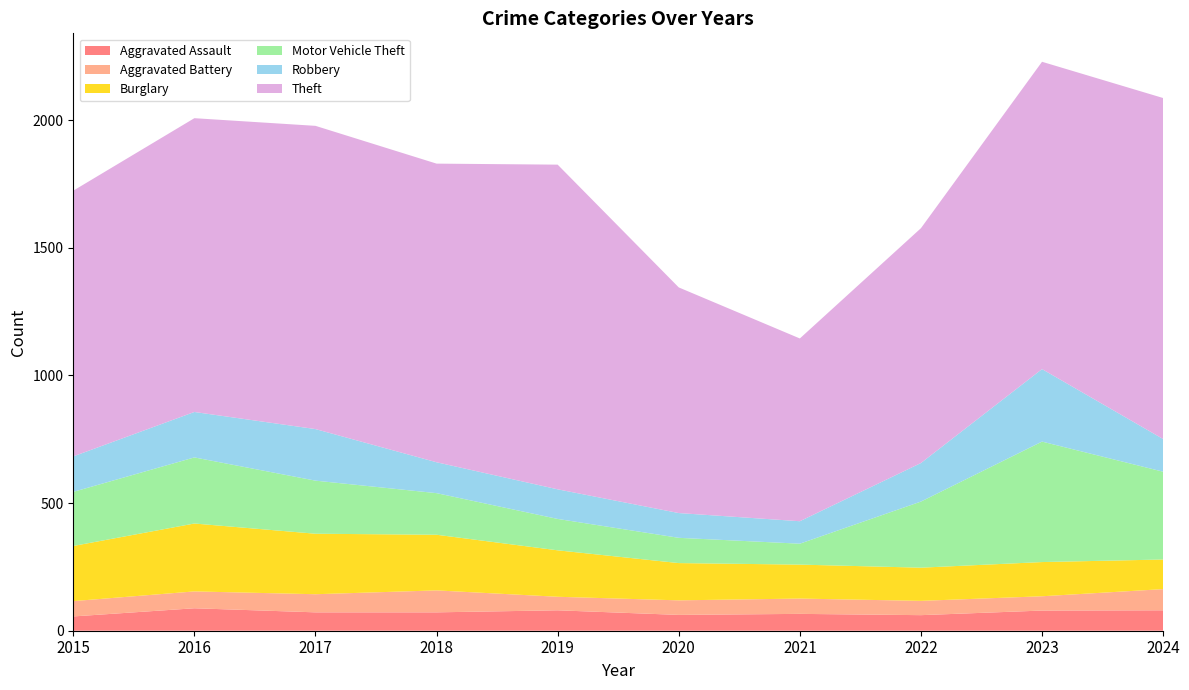

Reading left to right, what are all the values shown in this chart?

Aggravated Assault: 56	88	72	72	80	62	66	61	79	80
Aggravated Battery: 60	66	71	86	53	57	60	56	56	83
Burglary: 216	266	237	218	182	146	133	130	134	116
Motor Vehicle Theft: 212	259	208	163	123	99	82	259	472	344
Robbery: 139	178	202	121	116	97	88	151	284	128
Theft: 1041	1151	1188	1170	1272	884	716	920	1204	1336